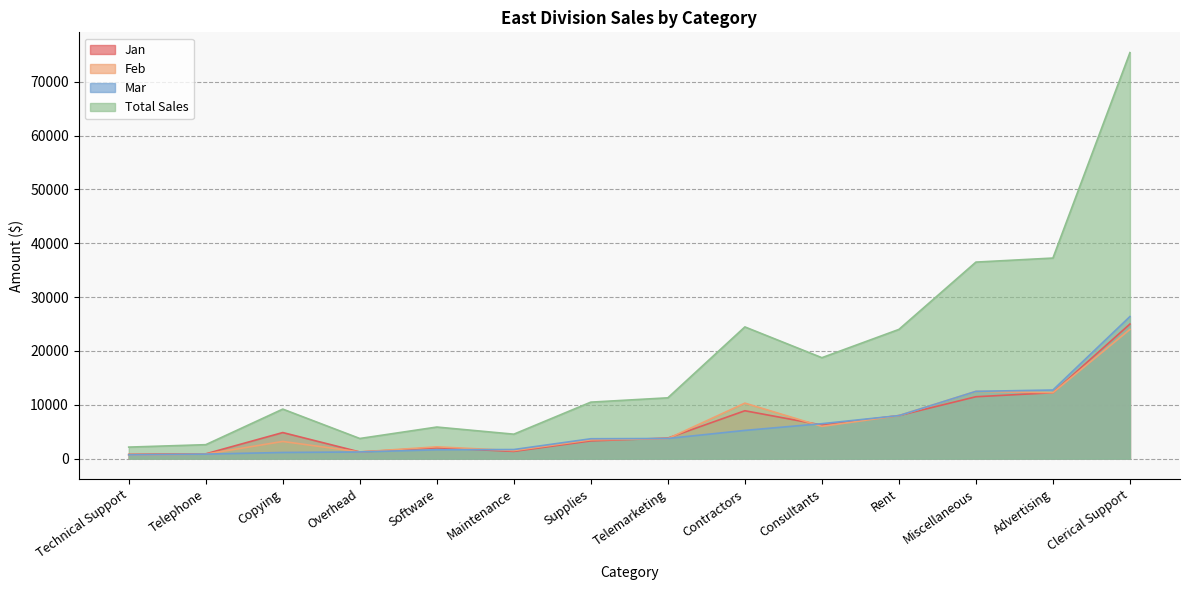

Which series has the largest range (max minus min)?

Total Sales